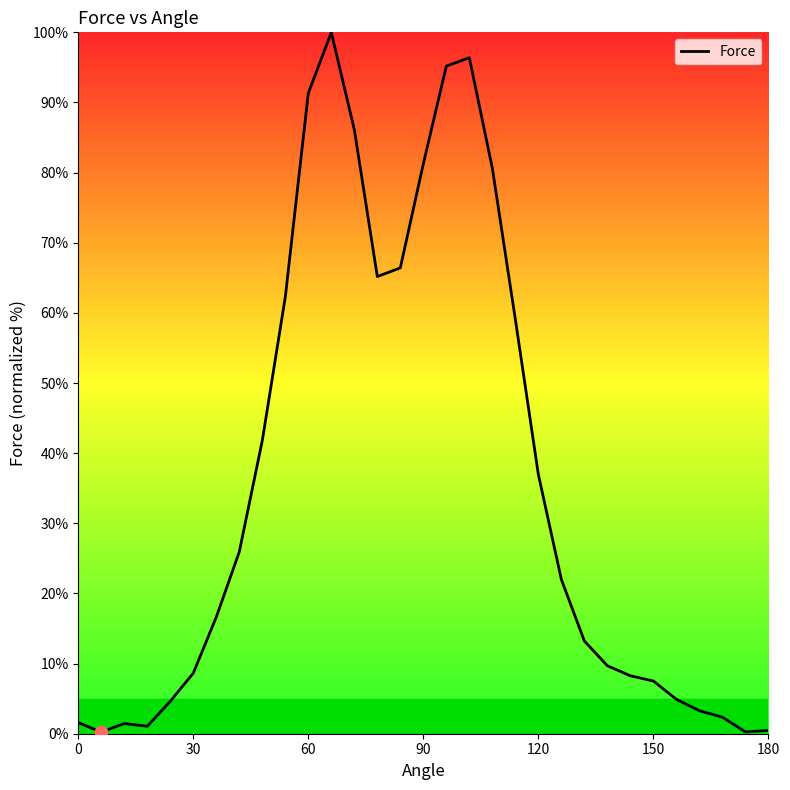

What is the difference between the maximum and minimum values?

99.8